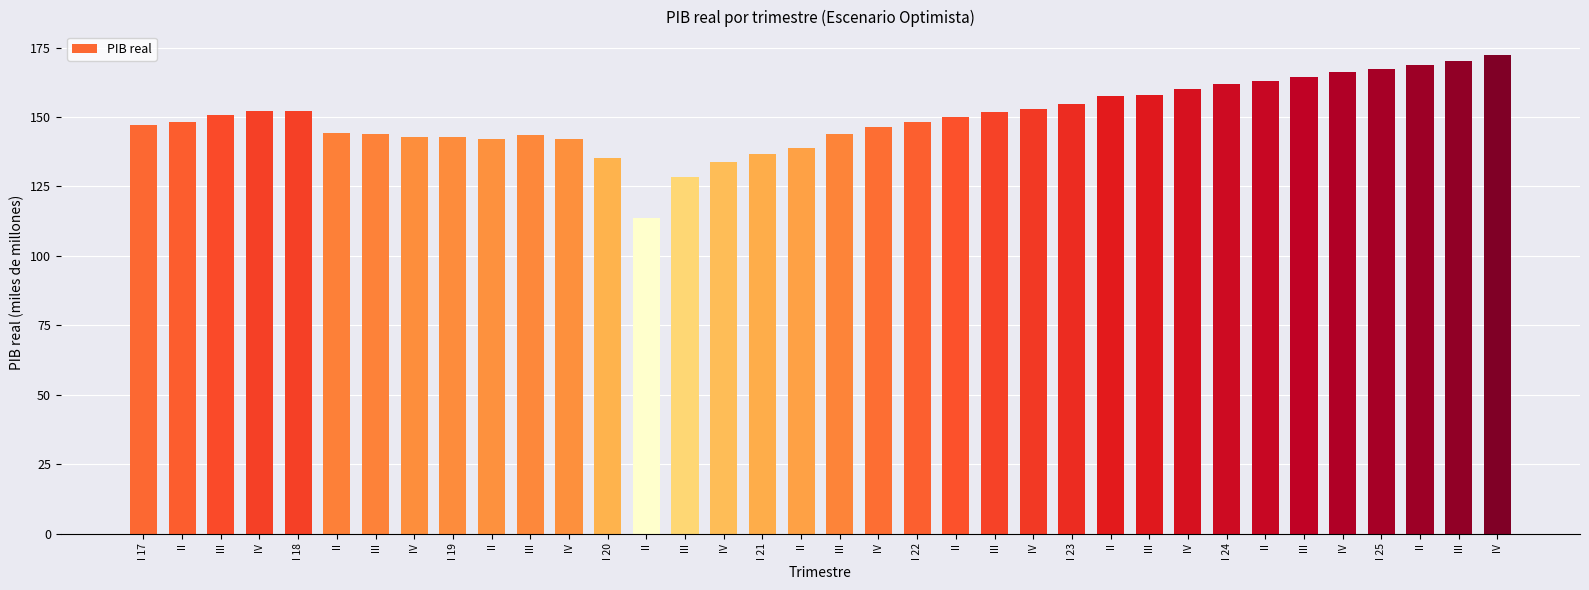

What is the label of the 32nd bar from the left?

IV